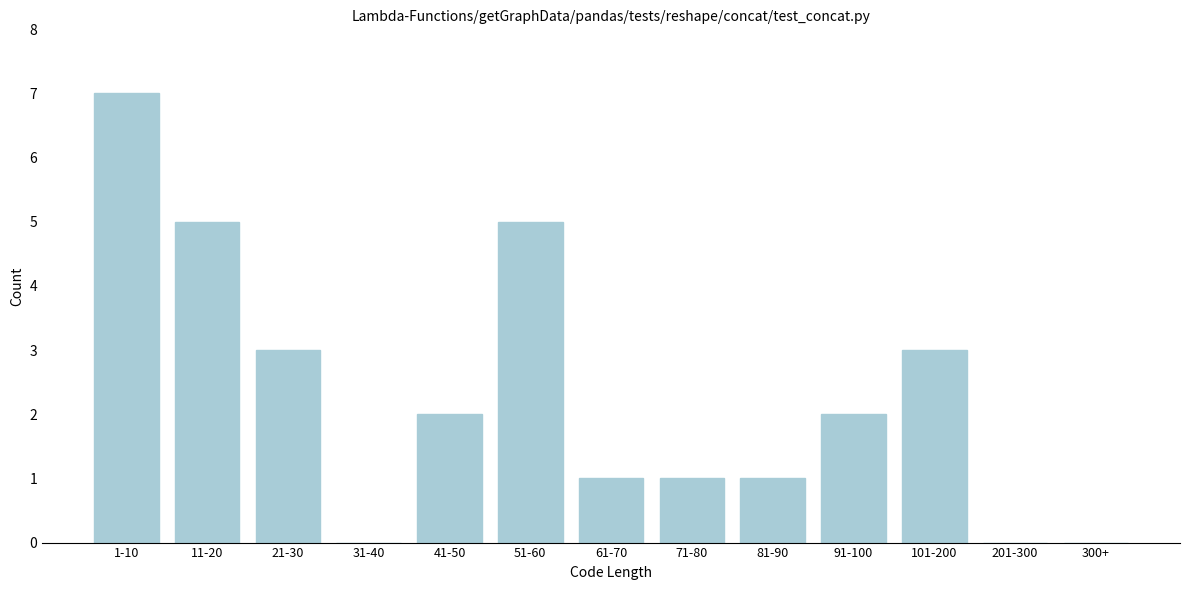

Reading left to right, list all the values displayed in this chart.

1-10=7	11-20=5	21-30=3	31-40=0	41-50=2	51-60=5	61-70=1	71-80=1	81-90=1	91-100=2	101-200=3	201-300=0	300+=0